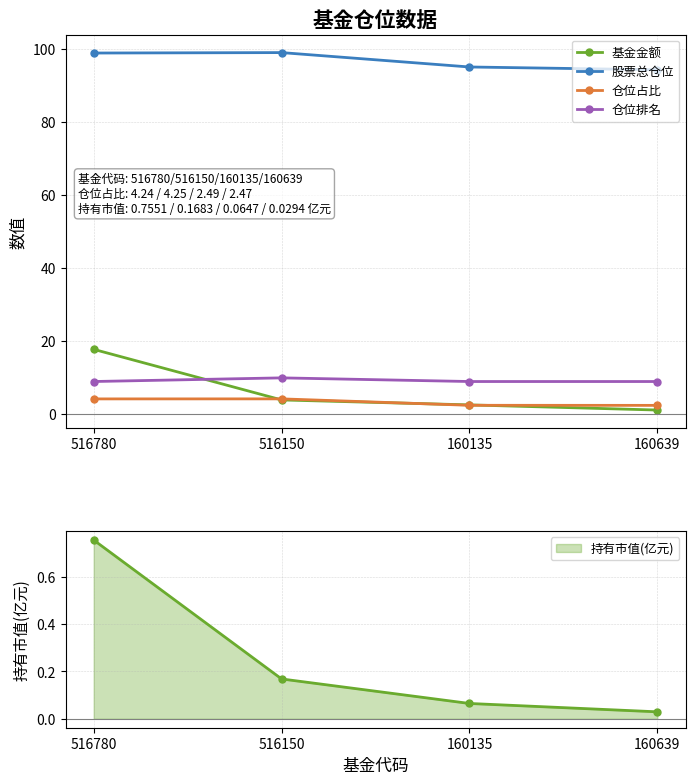

How many lines are shown in the chart?

4